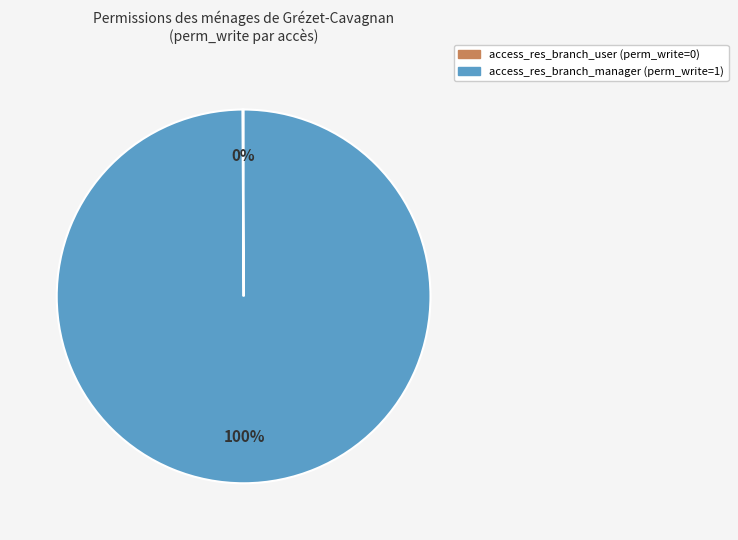

What is the largest slice in the pie chart?

access_res_branch_manager